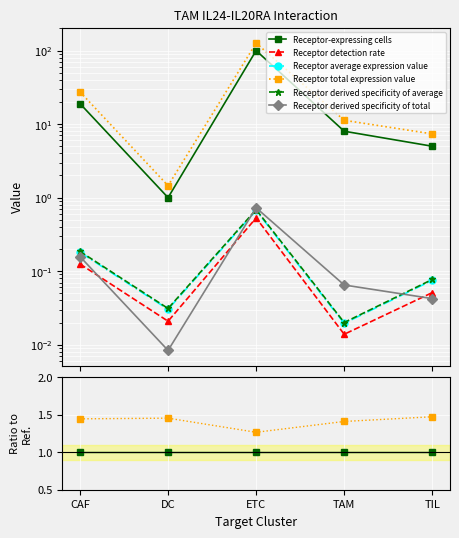

How many distinct data groups are displayed?

6